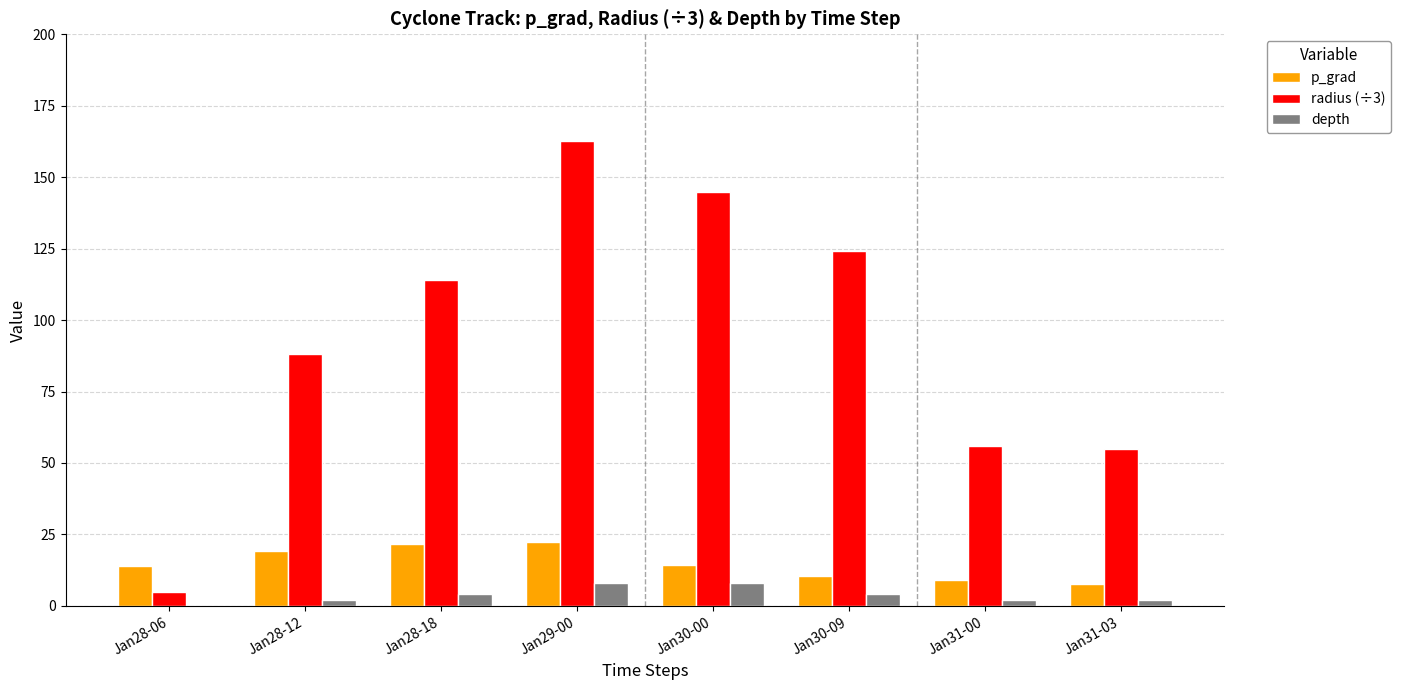

What is the difference between the depth values at Jan31-00 and Jan30-00?

6.0